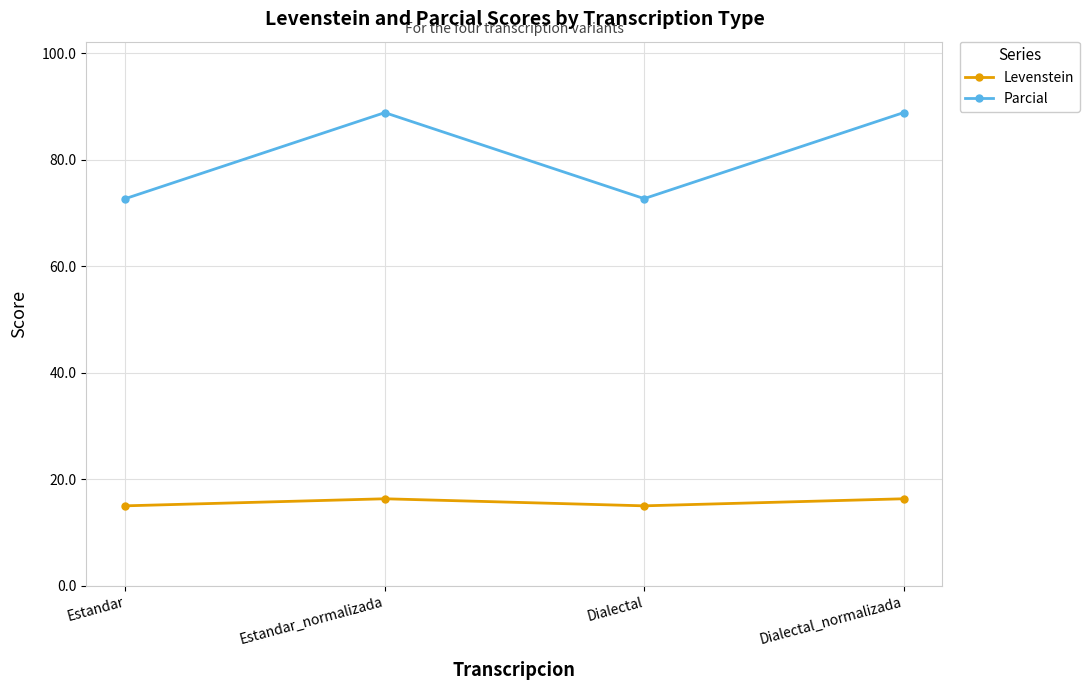

Which series has the largest range (max minus min)?

Parcial